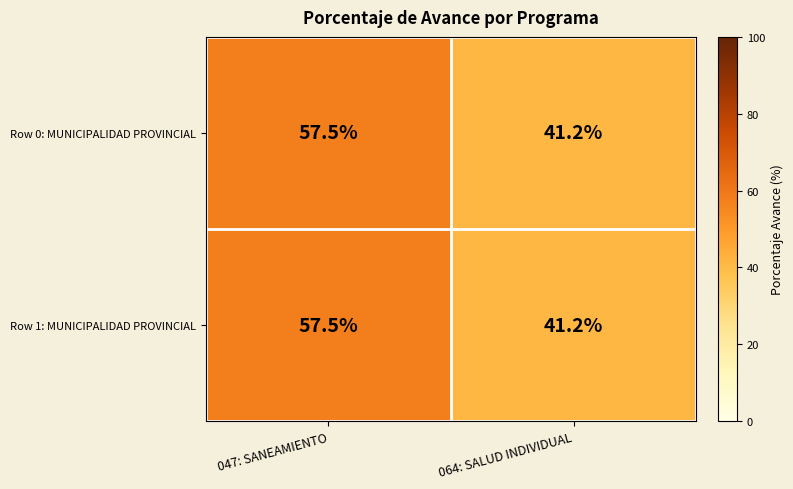

Rank the categories by Row 0: MUNICIPALIDAD PROVINCIAL value from highest to lowest.

047: SANEAMIENTO, 064: SALUD INDIVIDUAL